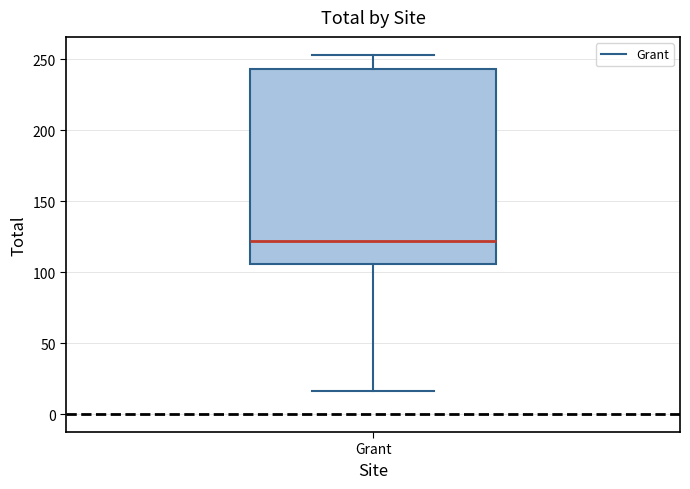

Where does the upper whisker of the box for Grant end on the y-axis? The values are not printed on the chart, so give them approximately, as read against the axis.

255